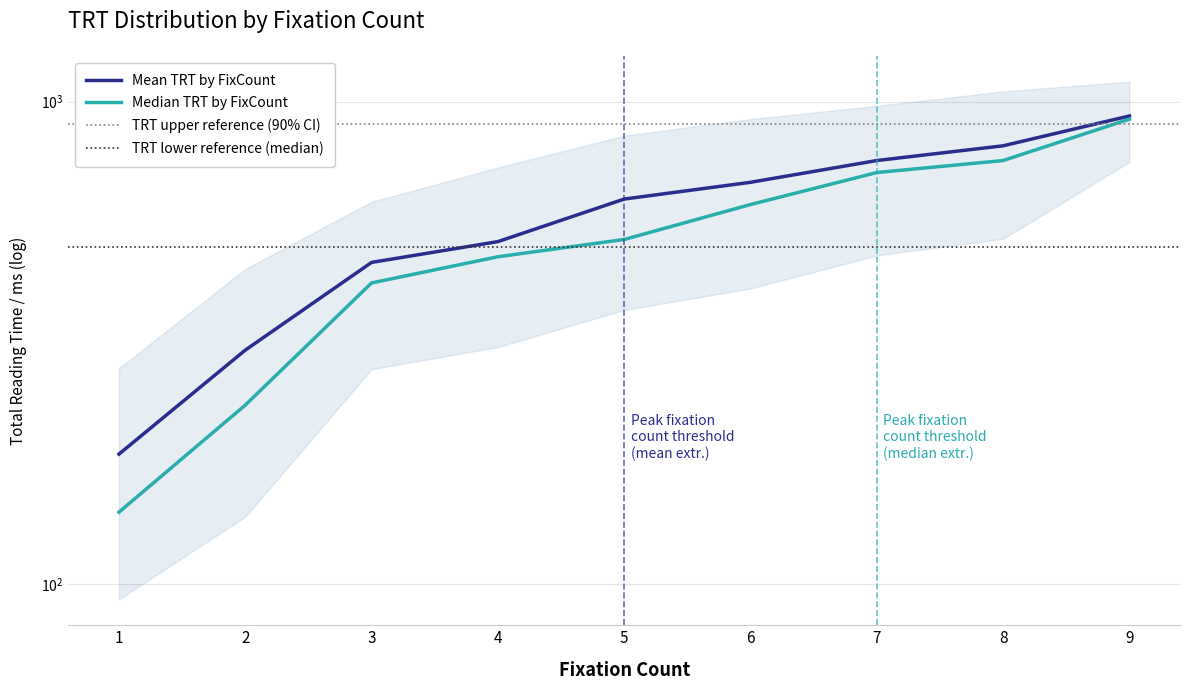

What is the value of the Median TRT by FixCount point at the 4th from the left?

477.0